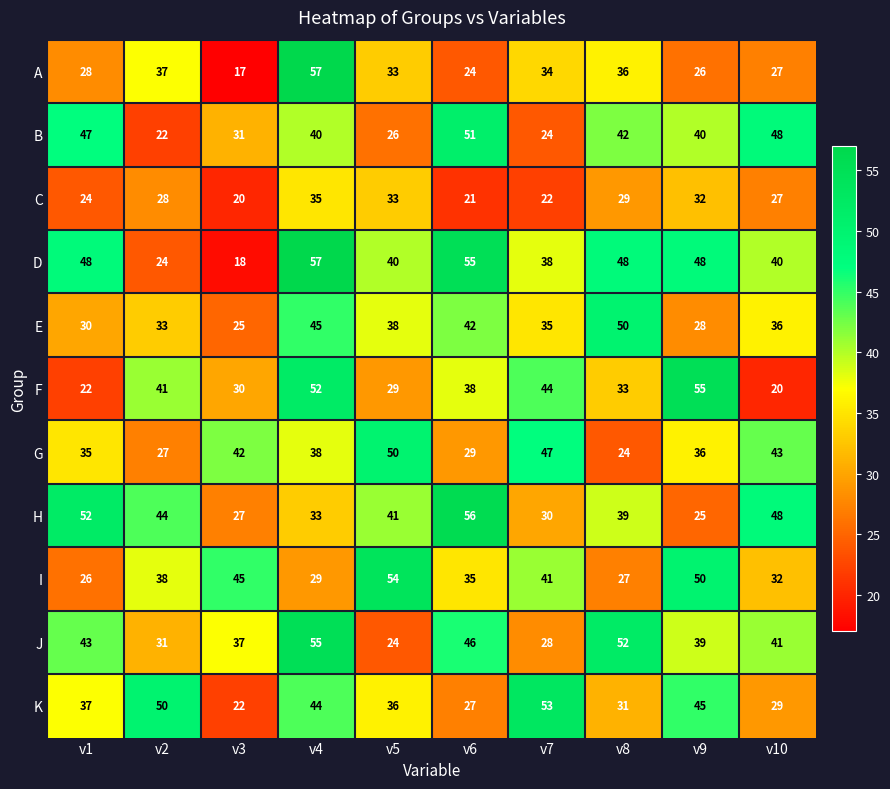

Which series has the largest total across all categories?

D